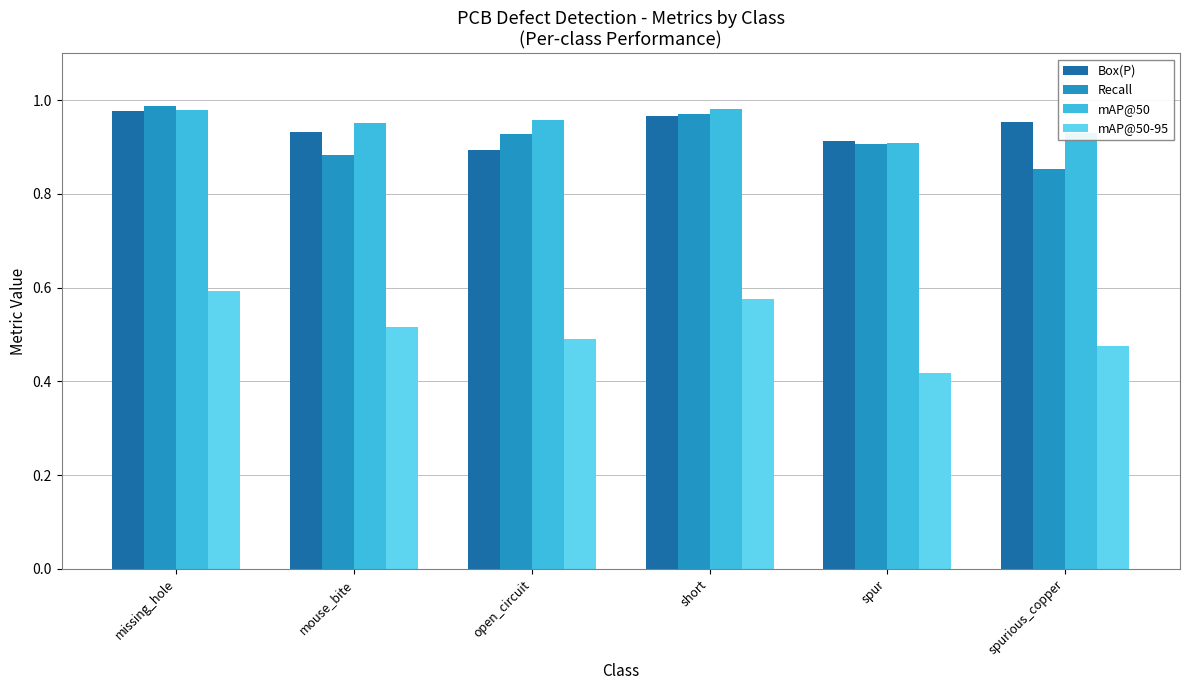

What is the total value across all series at short?

3.5